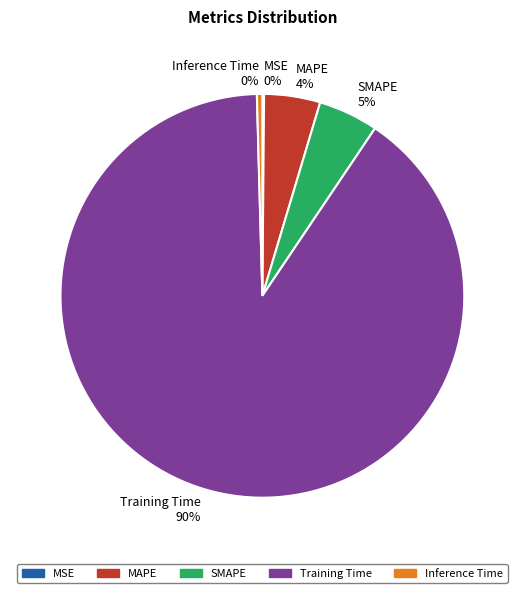

Does Training Time 90% represent more than half of the total?

Yes